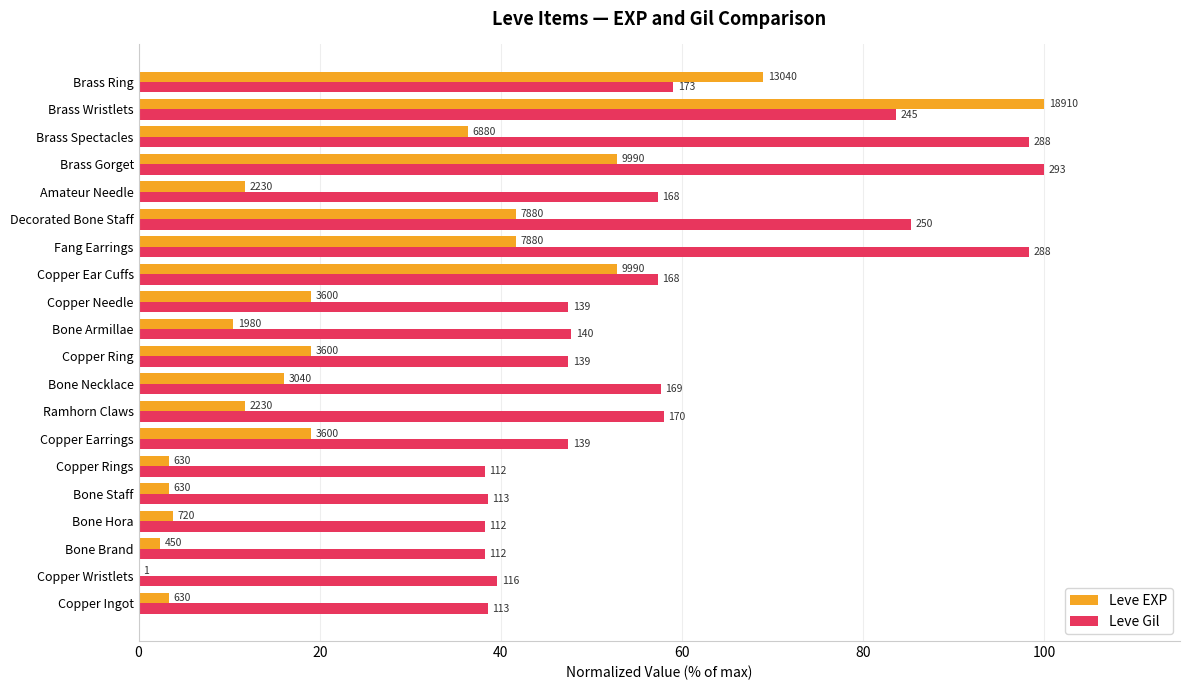

What are all the series names shown in the legend?

Leve EXP, Leve Gil